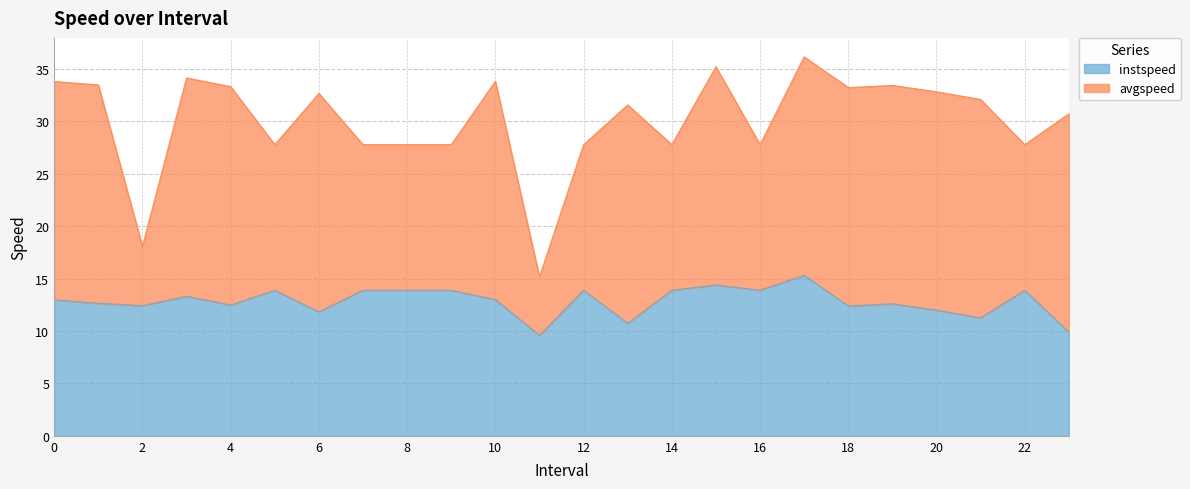

Between 20 and 17, which is larger?

17